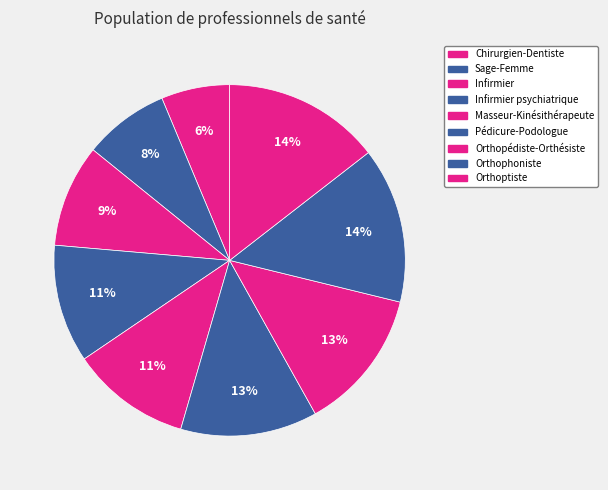

Count the number of slices in the pie.

9